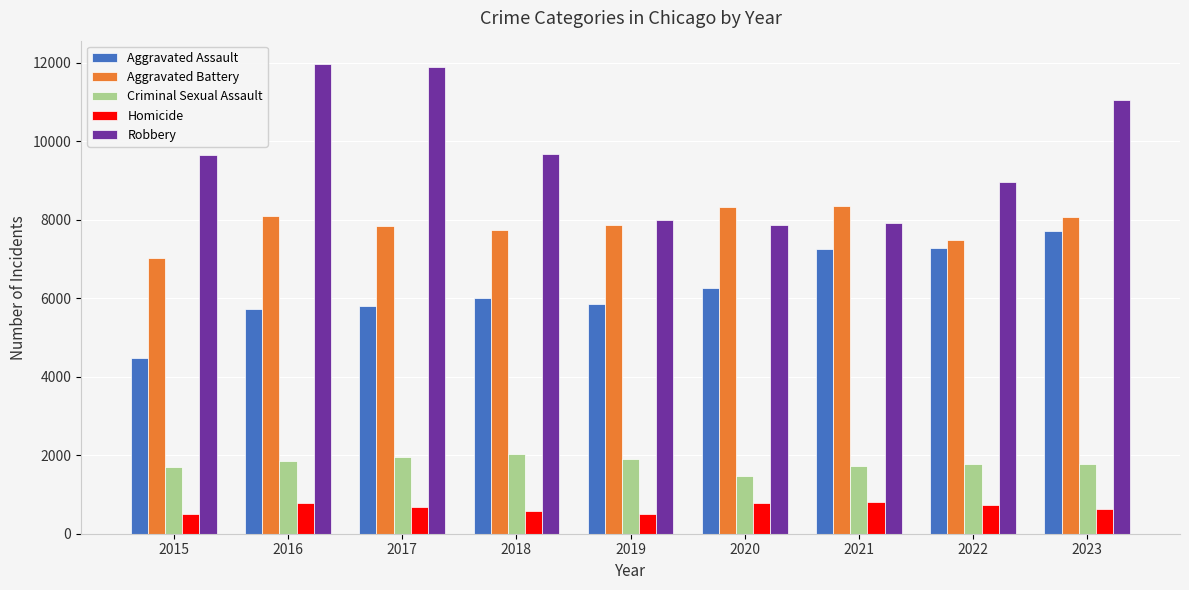

Which category has the lowest value in the Aggravated Assault series?

2015